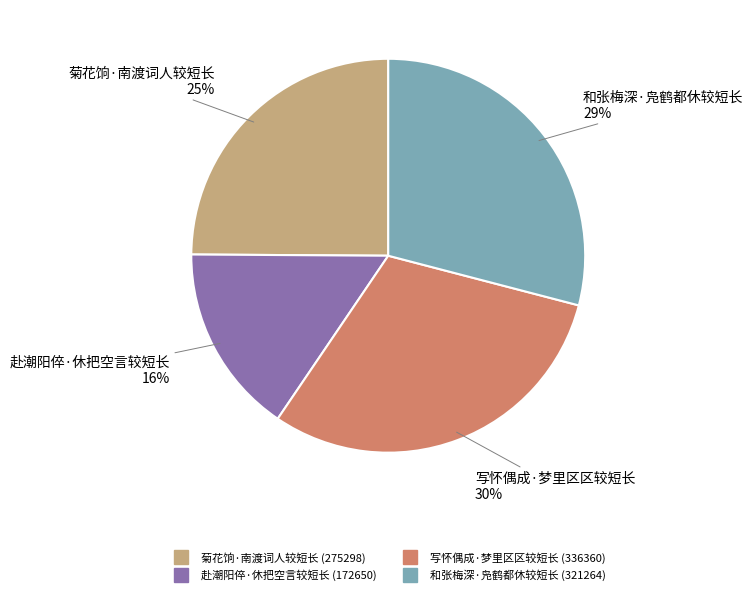

Is it true that 写怀偶成·梦里区区较短长 is 24% of the pie?

False